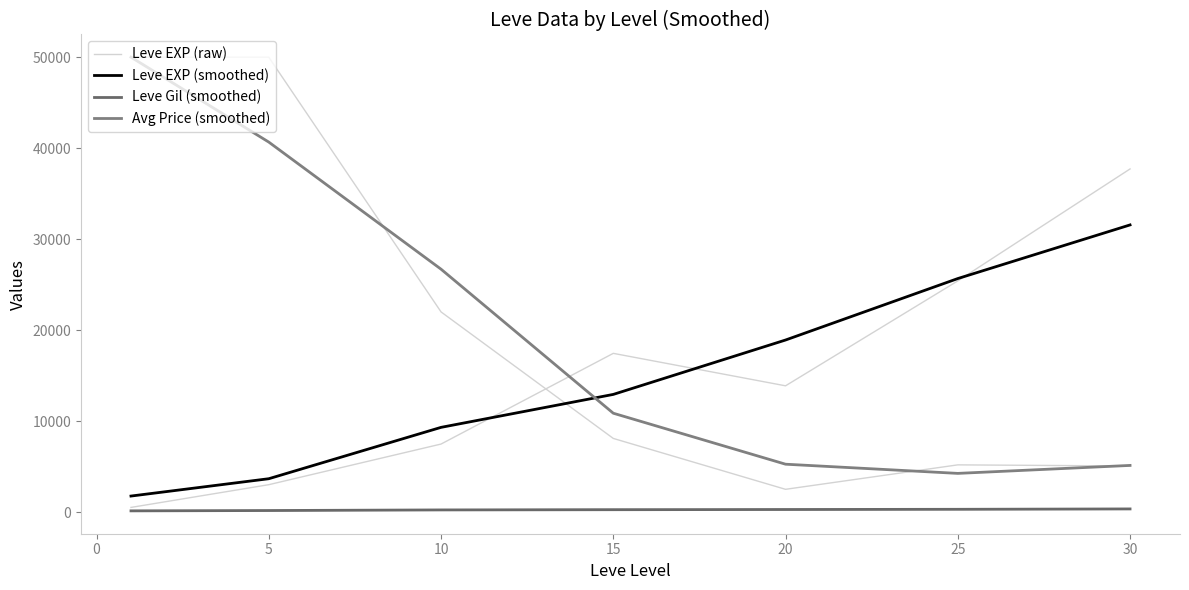

The value of Leve EXP (smoothed) at 15 is 25643.3. True or false?

False